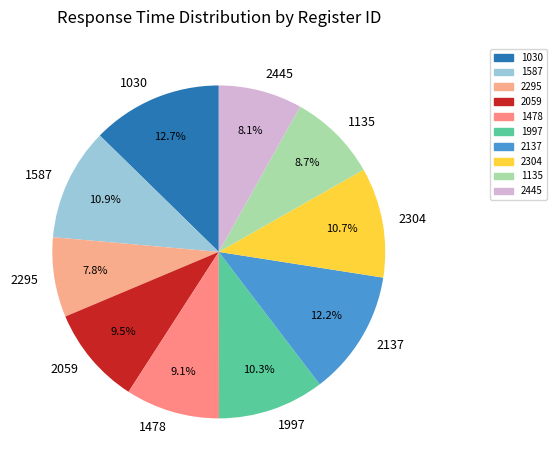

How many segments does this pie chart have?

10